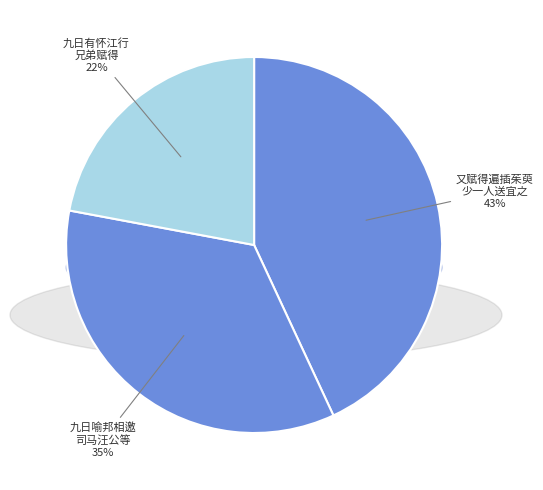

To the nearest percent, what is the average slice percentage?

33%